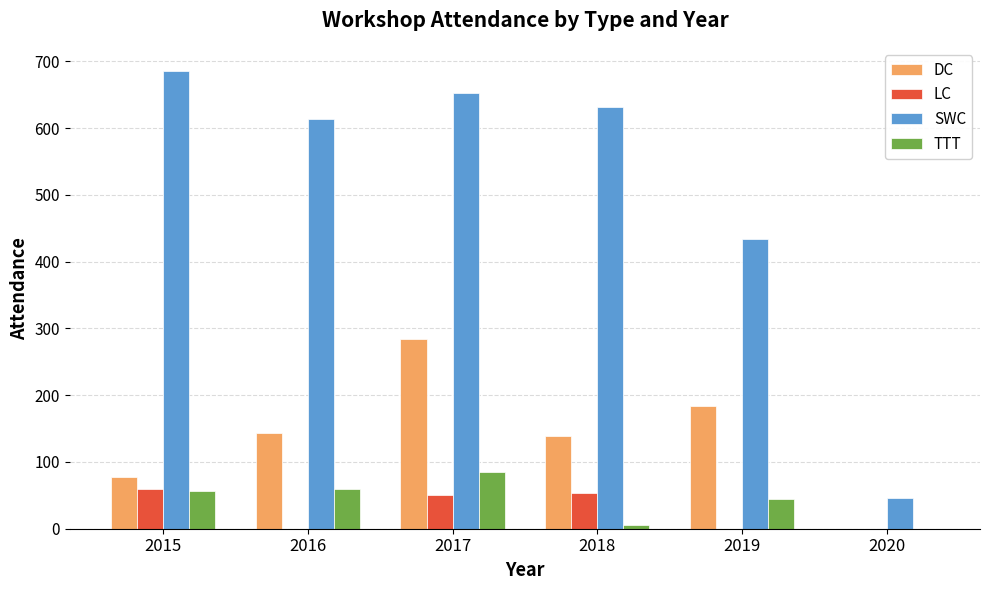

True or false: DC has a value of 78 at 2015.

True